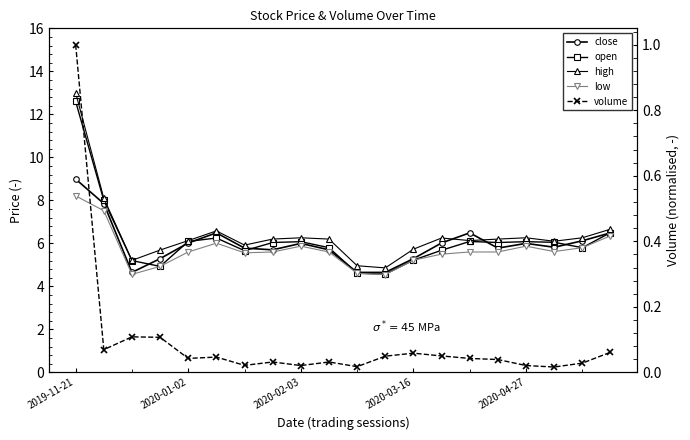

The value of low at 18 is 3.0. True or false?

False